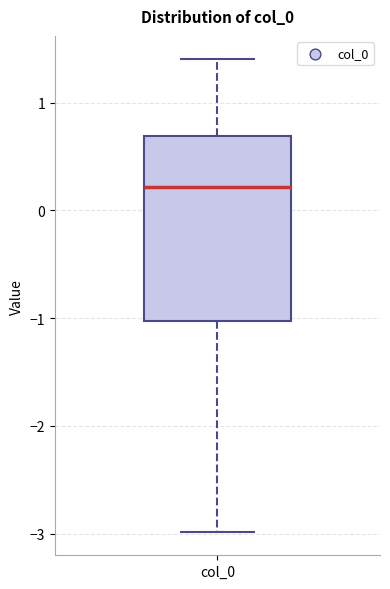

Transcribe this box plot: give where the median line is, the range the box spans, and where the two whiskers end, as read against the y-axis. The values are not printed on the chart, so give them approximately, as read against the axis.

median 0.2, box -1.0 to 0.7, whiskers -3.0 to 1.4